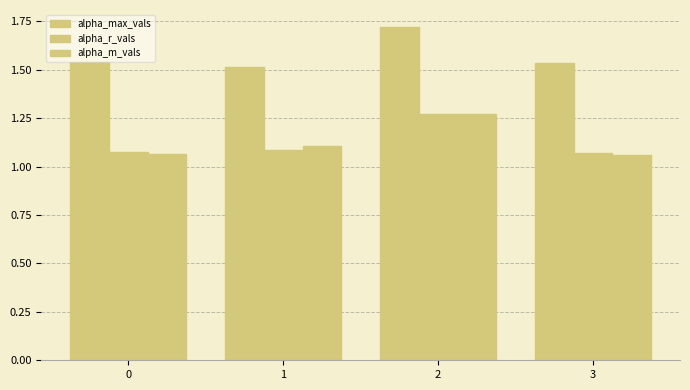

How many bars are there in each group?

3